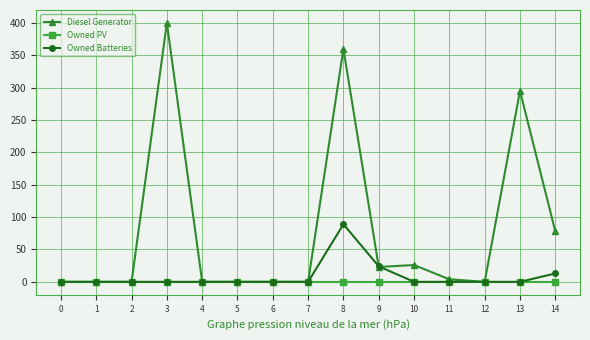

True or false: Diesel Generator has more than 1 points higher than both neighbors.

True